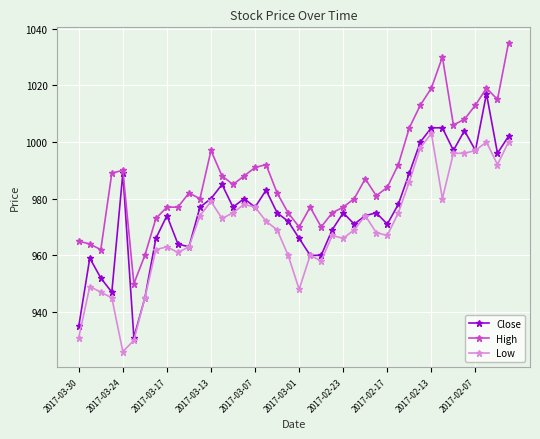

What is the value of the Close point at the 26th from the left?

971